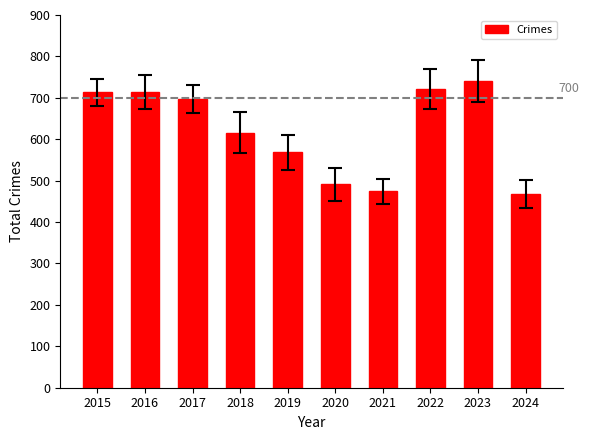

What is the difference between the values at 2017 and 2018?

81